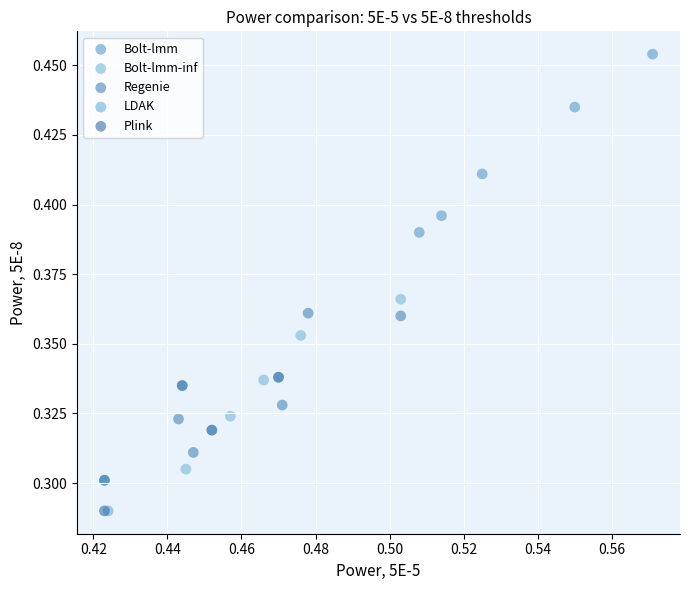

Which series contains the highest Y value?

Bolt-lmm